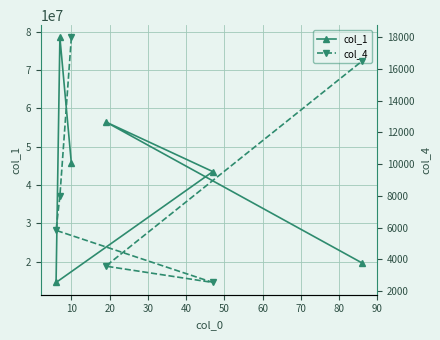

Does the chart have visible grid lines?

Yes